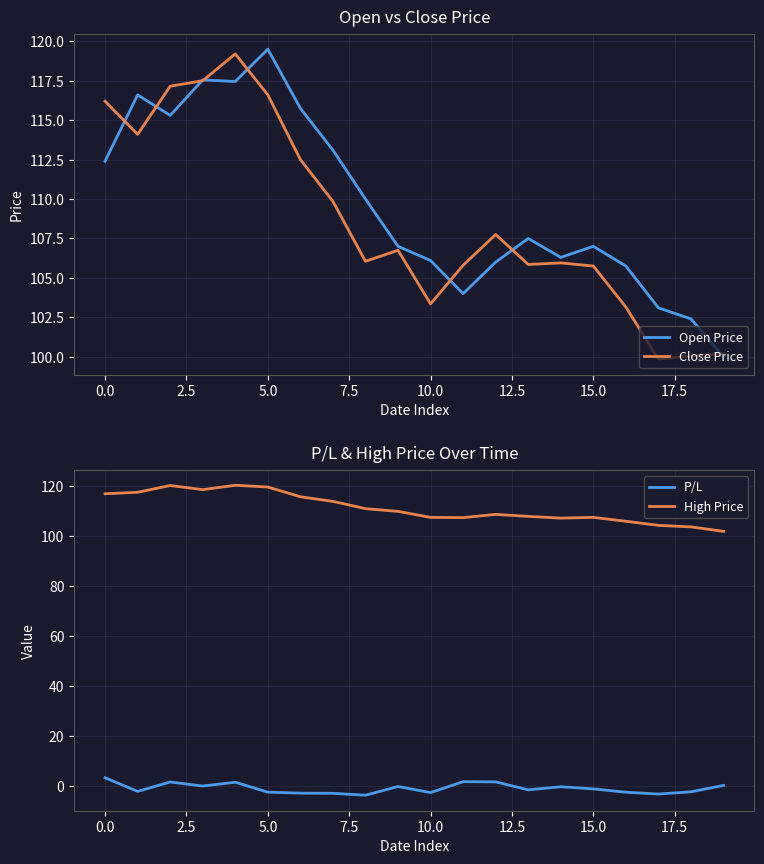

What is the minimum value for High Price?

101.9